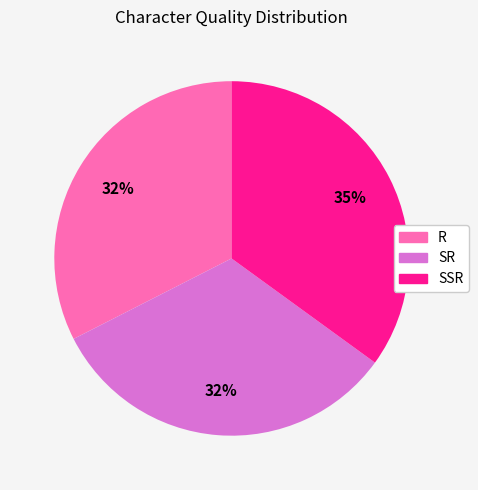

To the nearest percent, what is the average slice percentage?

33%